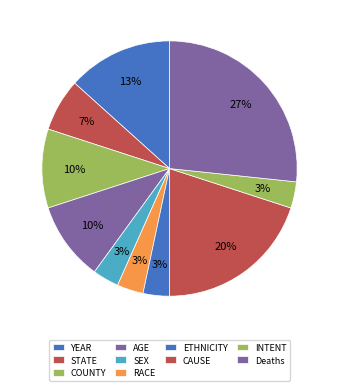

What percentage is the RACE slice, to the nearest percent?

3%